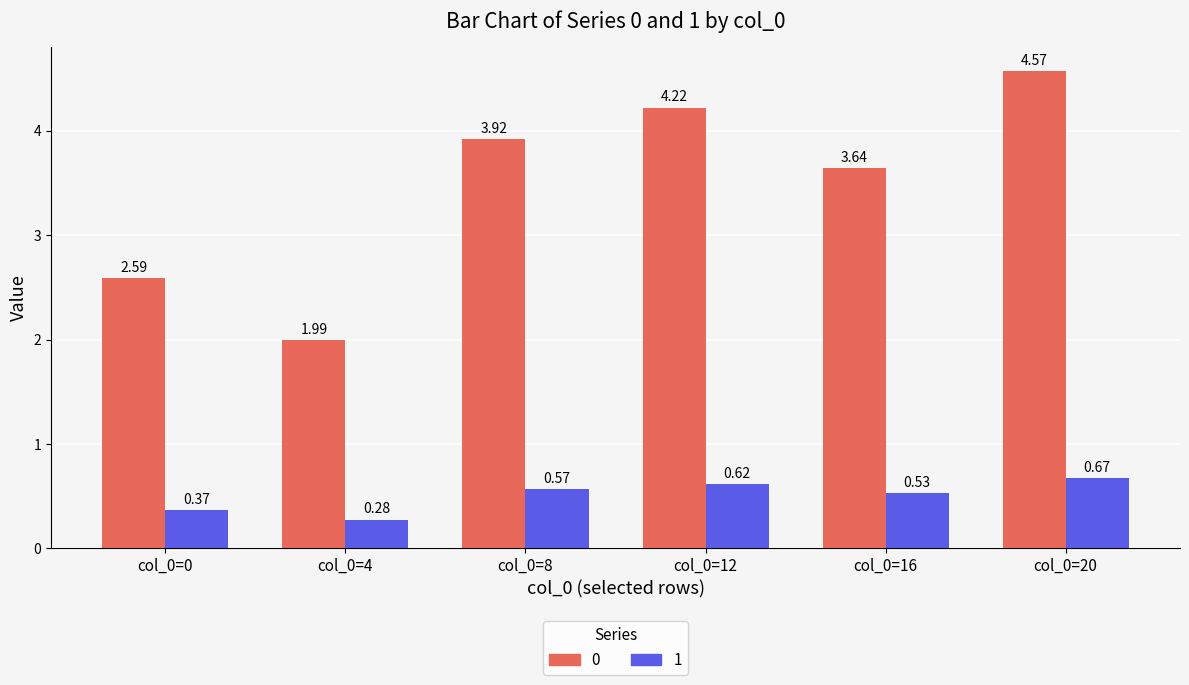

What are all the series names shown in the legend?

0, 1